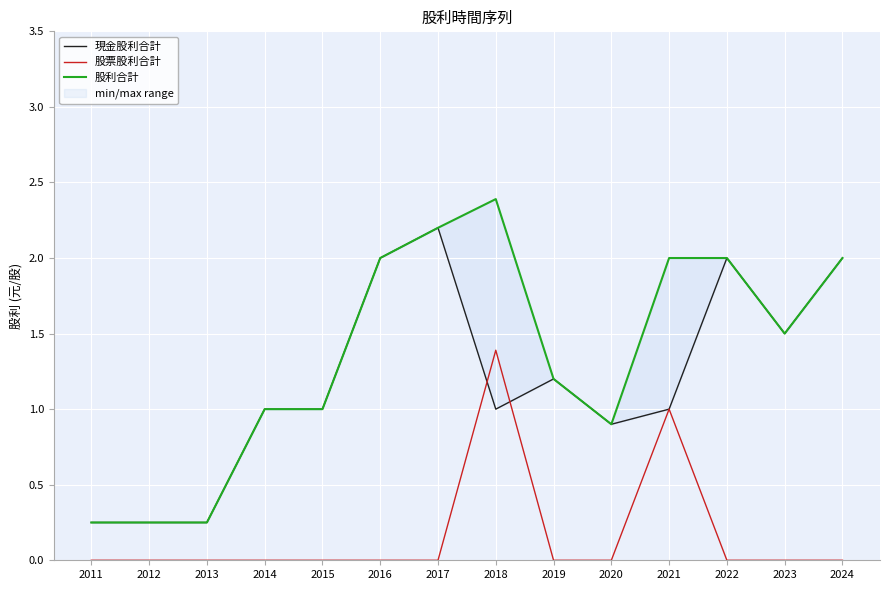

True or false: 股票股利合計 has a value of 0.0 at 2022.

True